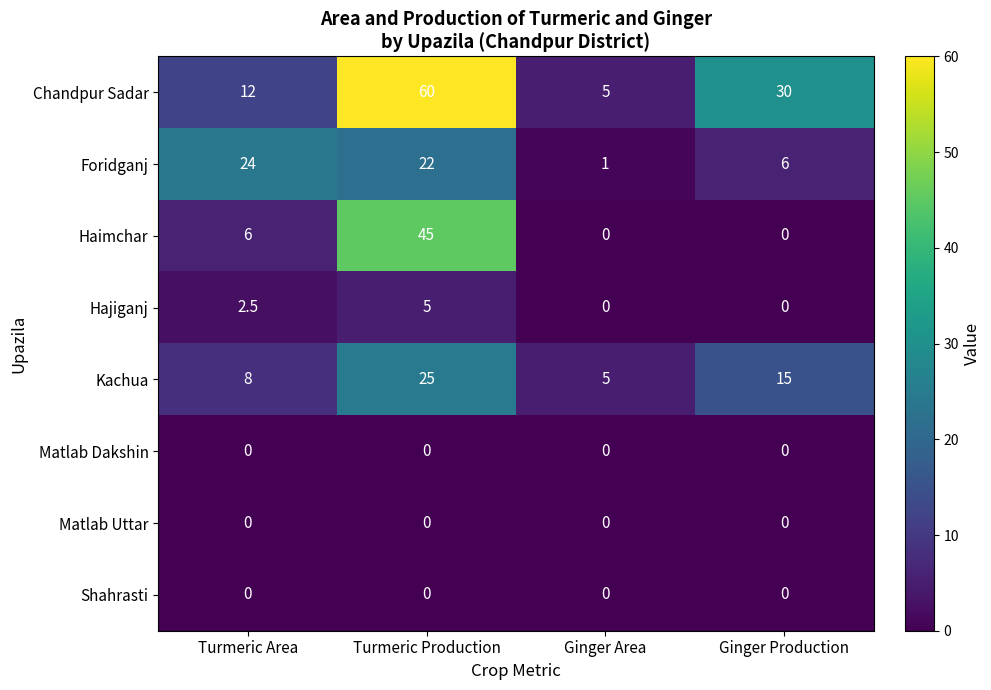

Which category has the highest value in the Hajiganj series?

Turmeric Production